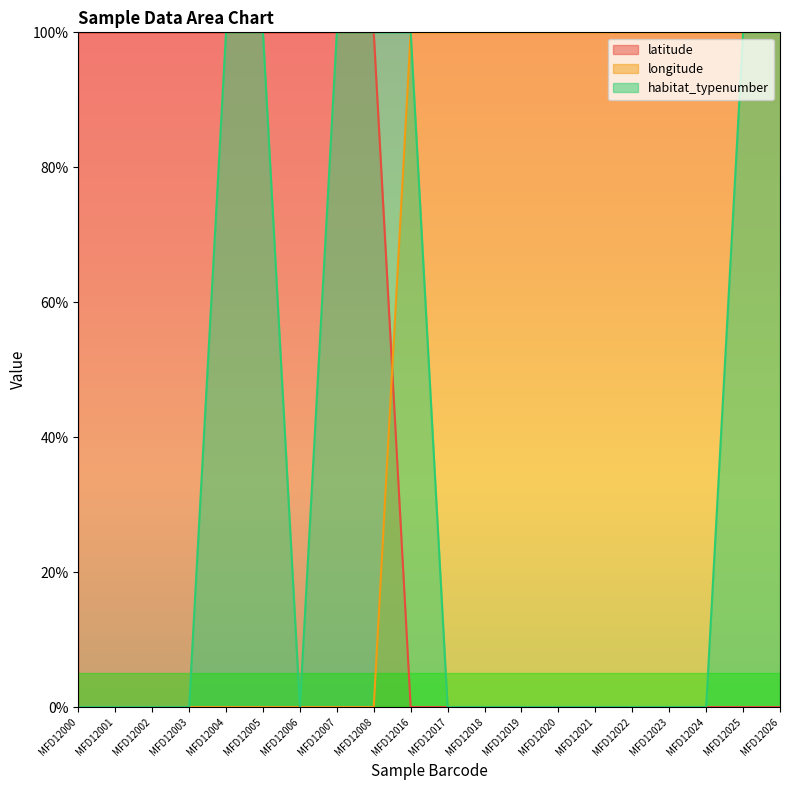

What are all the series names shown in the legend?

latitude, longitude, habitat_typenumber